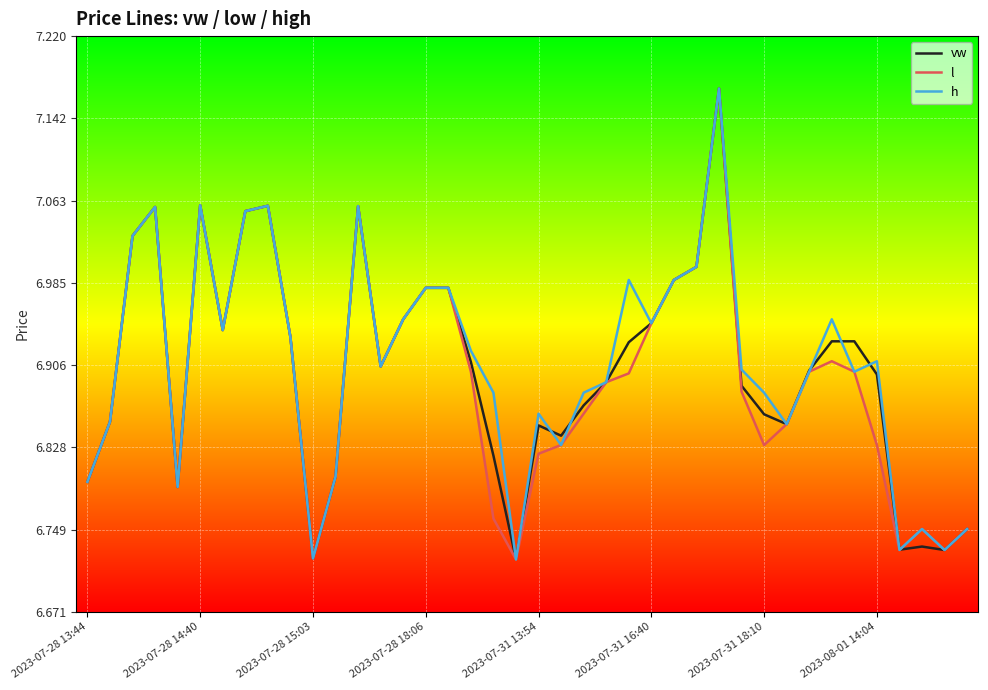

Which category has the highest value across all series?

28